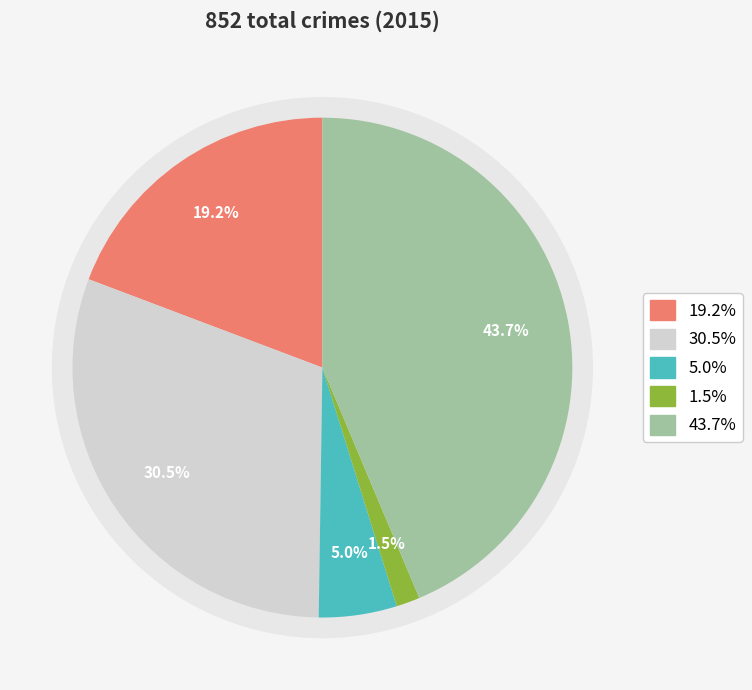

Count the number of slices in the pie.

5